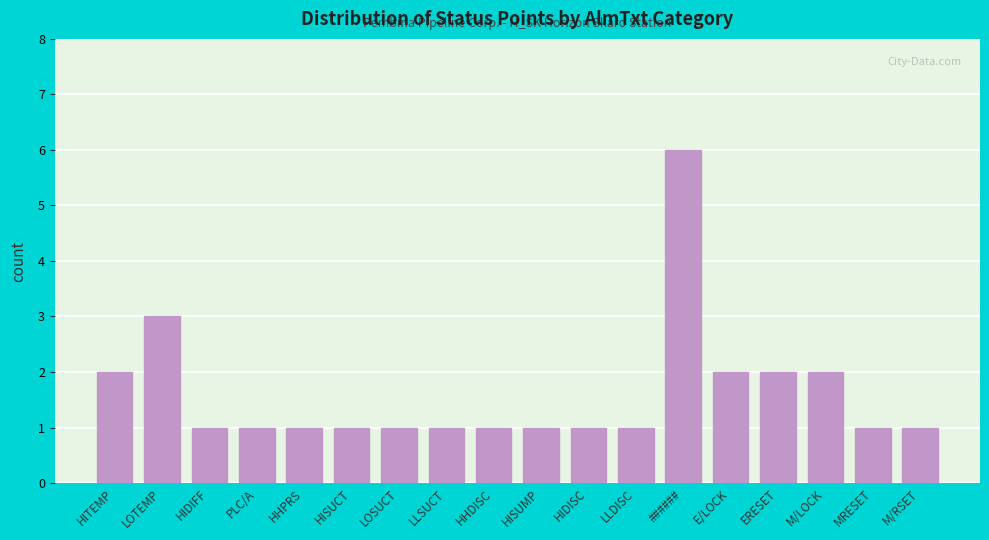

Reading left to right, list all the values displayed in this chart.

HITEMP=2	LOTEMP=3	HIDIFF=1	PLC/A=1	HHPRS=1	HISUCT=1	LOSUCT=1	LLSUCT=1	HHDISC=1	HISUMP=1	HIDISC=1	LLDISC=1	######=6	E/LOCK=2	ERESET=2	M/LOCK=2	MRESET=1	M/RSET=1